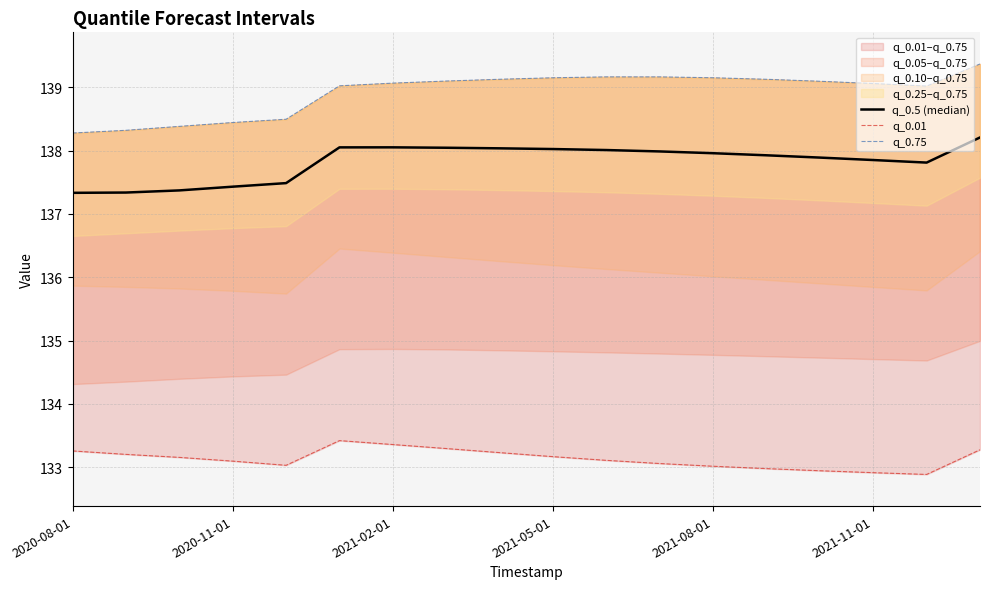

How many data points does each series have?

18